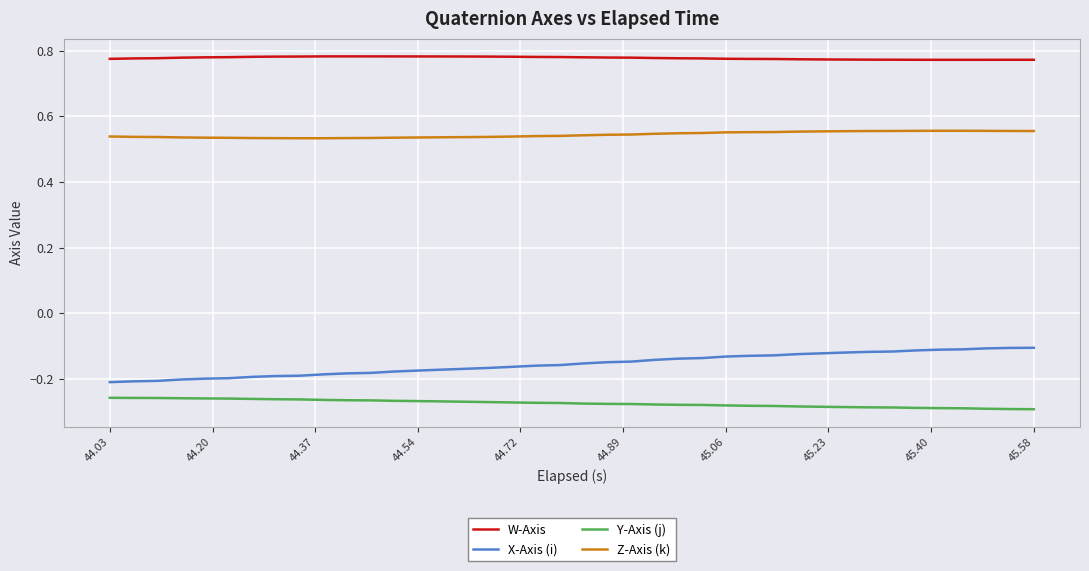

True or false: X-Axis (i) and Y-Axis (j) intersect in this chart.

False